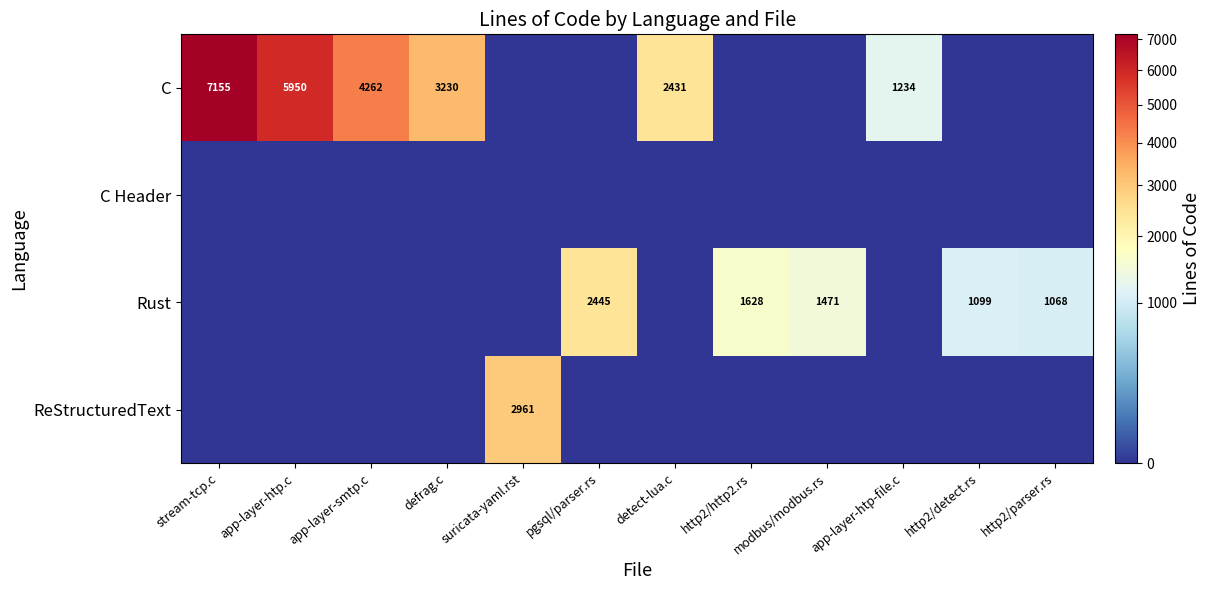

The C series shows 7794 at app-layer-htp.c. True or false?

False